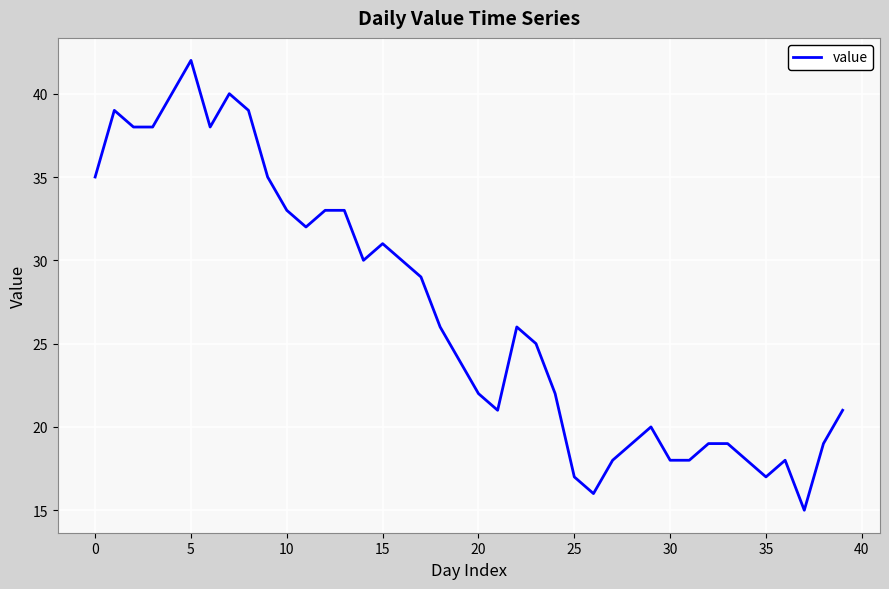

What is the difference between the maximum and minimum values?

27